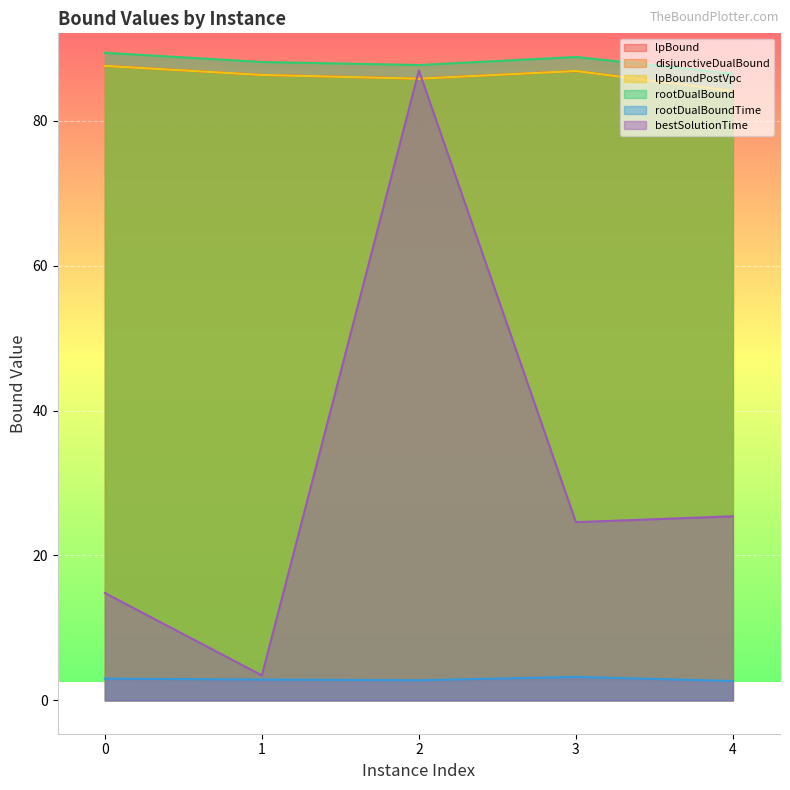

Rank the categories by rootDualBound value from highest to lowest.

0, 3, 1, 2, 4